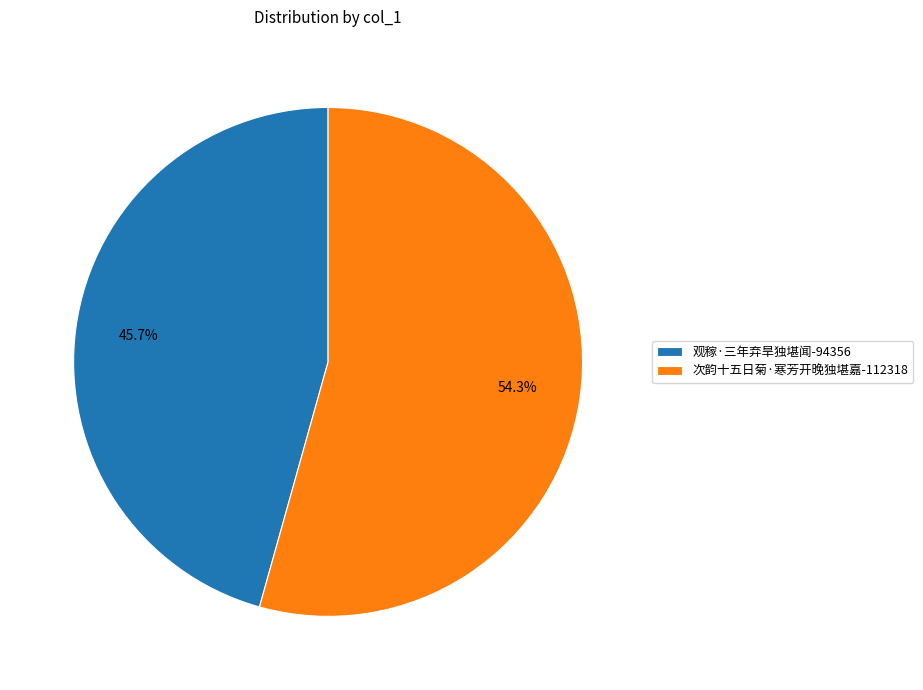

True or false: 次韵十五日菊·寒芳开晚独堪嘉 accounts for 61% of the total.

False